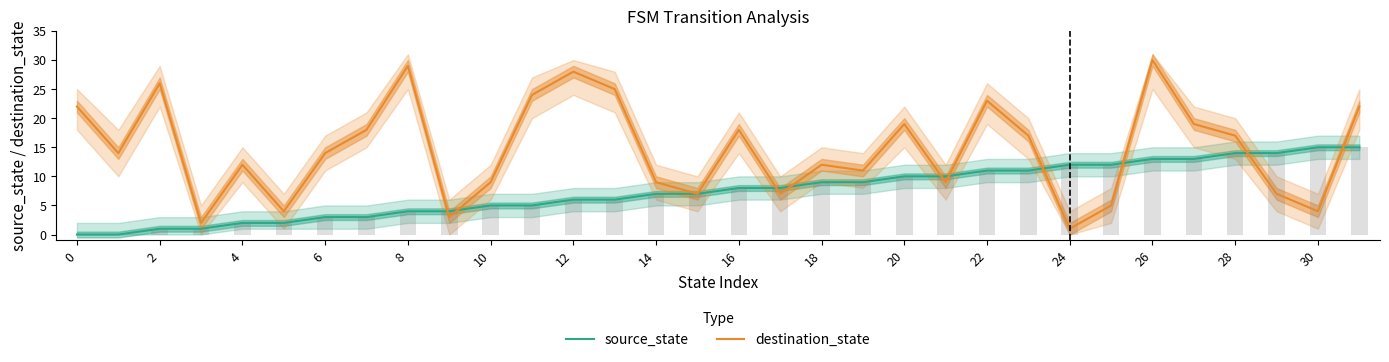

What is the average value of the destination_state series?

15